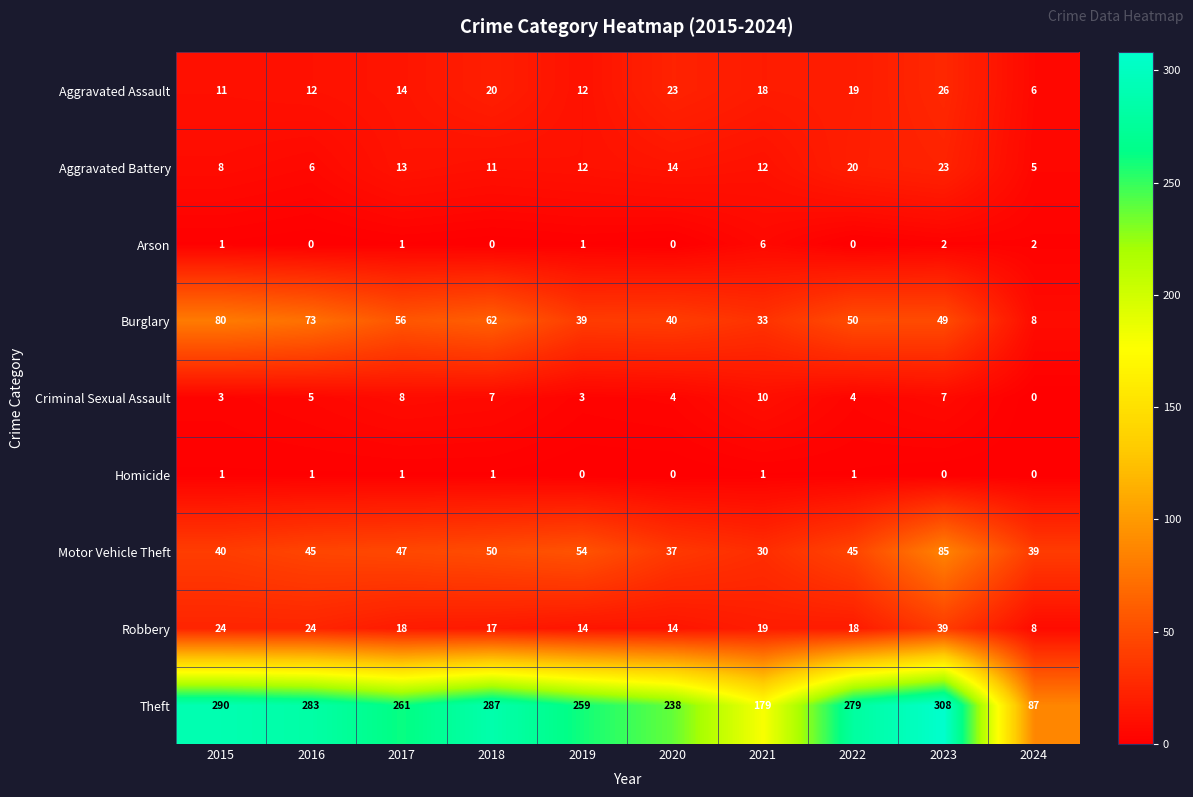

How many distinct data groups are displayed?

9